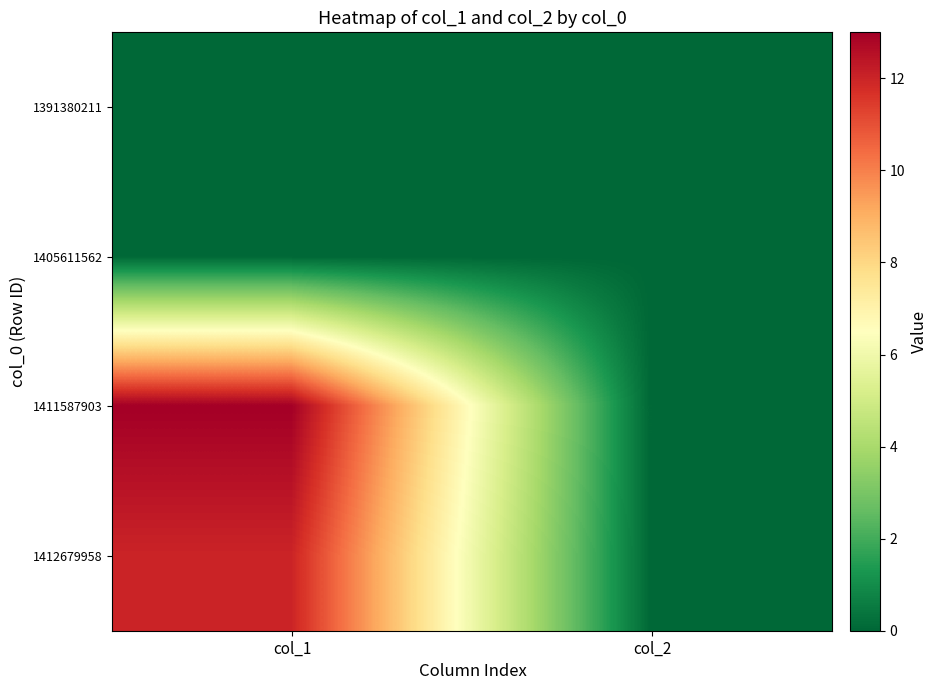

At how many categories does at least one series exceed 9?

1